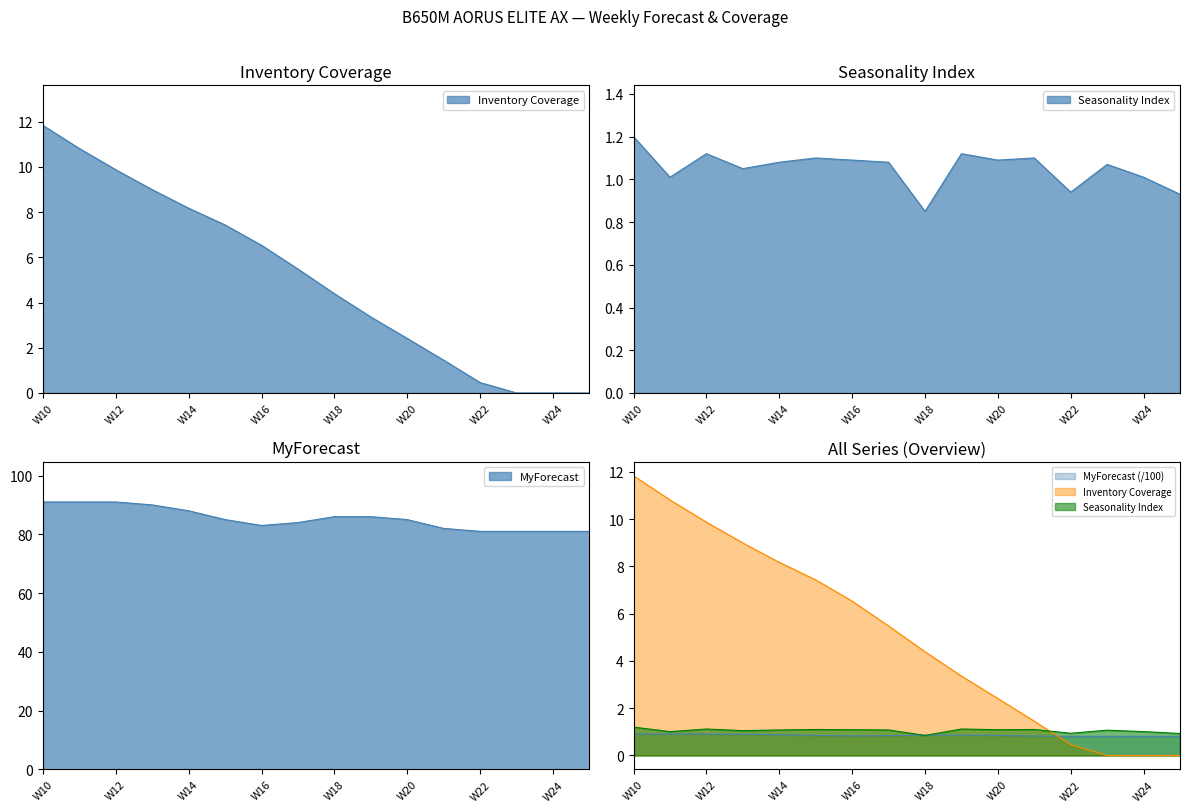

Which category has the lowest value in the Inventory Coverage series?

W23